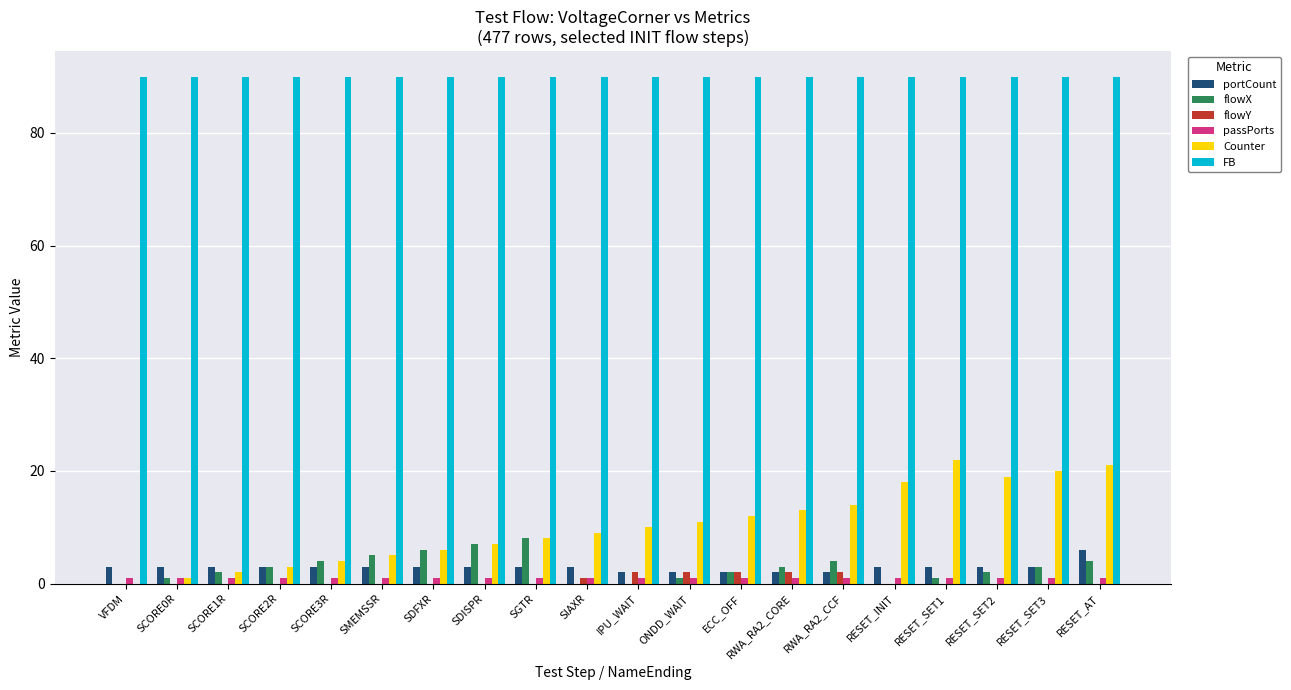

What is the sum of all passPorts values?

20